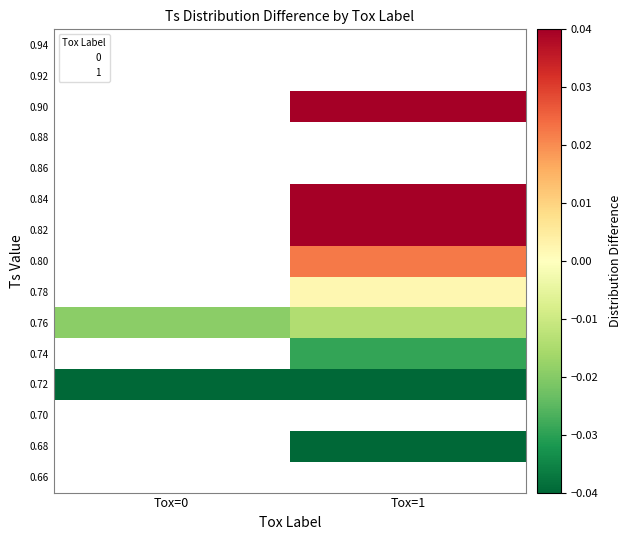

Which label corresponds to the smallest value in the chart?

Tox=1